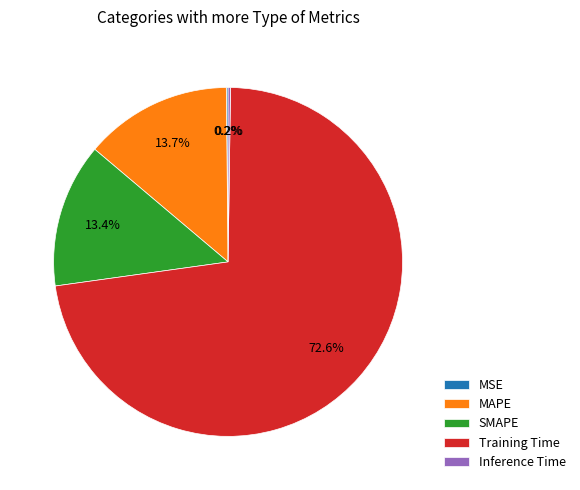

Does MAPE represent more than half of the total?

No